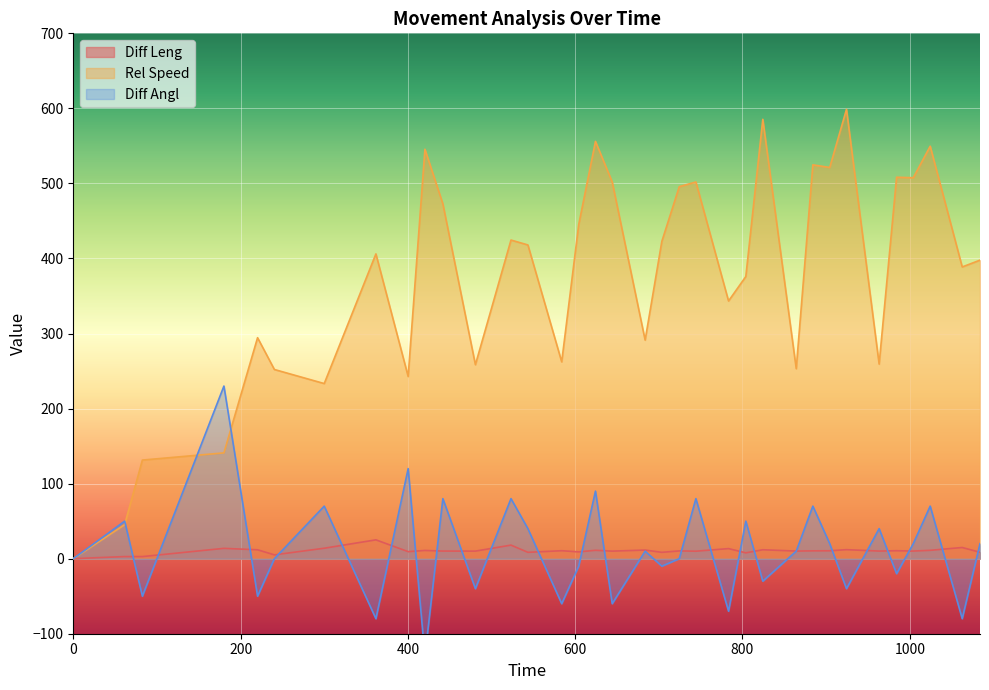

Rank the series at 543.47 from lowest to highest value.

Diff Leng, Diff Angl, Rel Speed